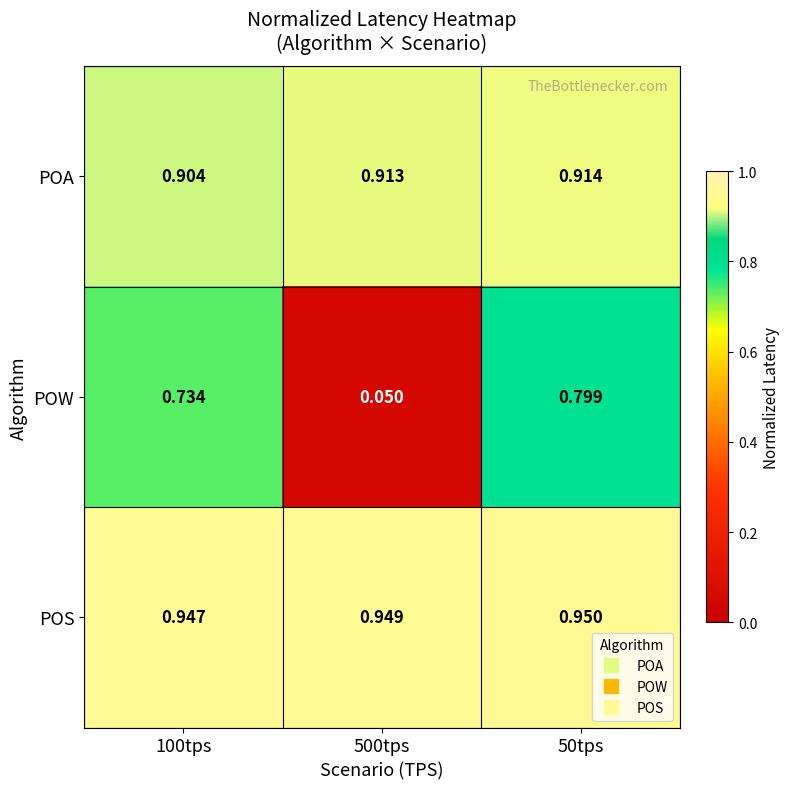

List the series in order of their peak value, lowest first.

POW, POA, POS